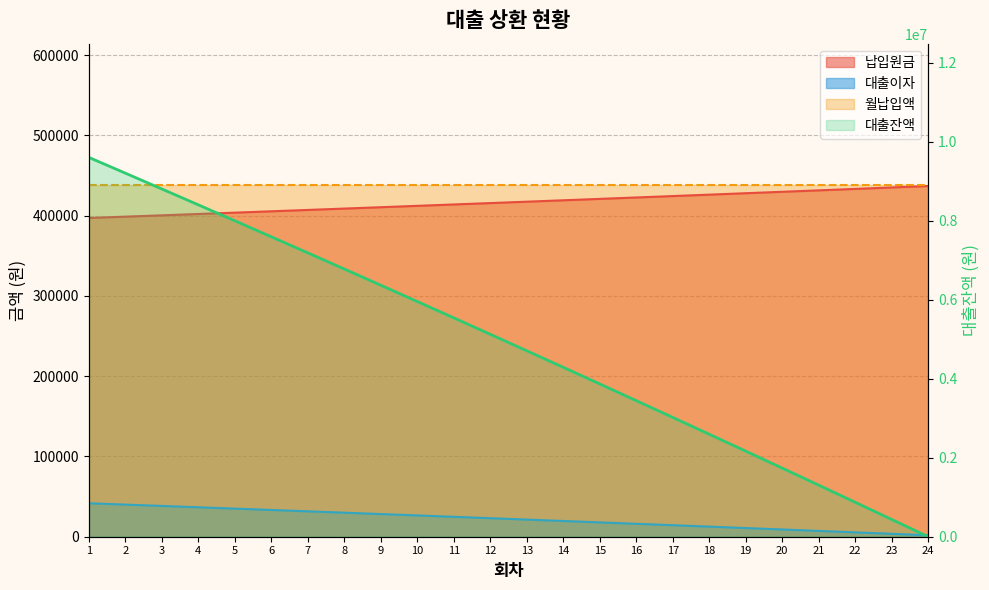

True or false: there are more than 1 points higher than both neighbors.

False